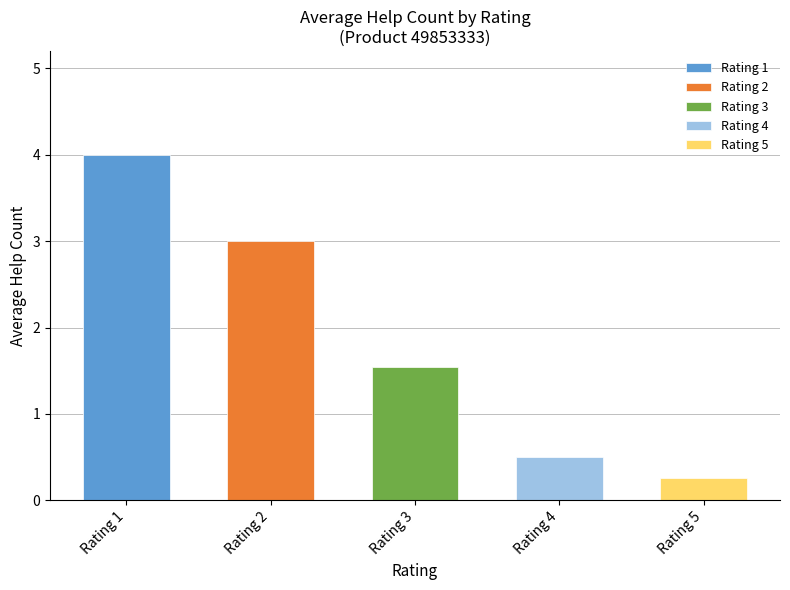

True or false: the data shows 1.2 at 2.

False